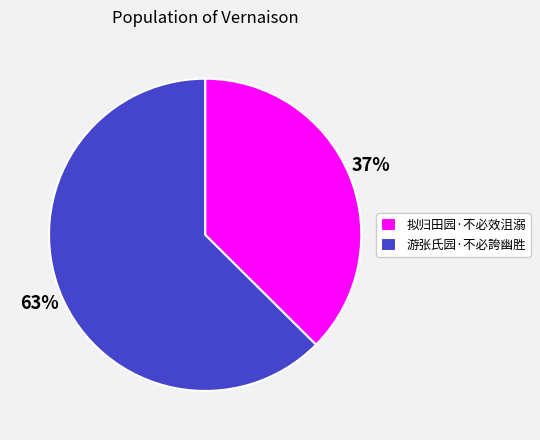

How many segments does this pie chart have?

2